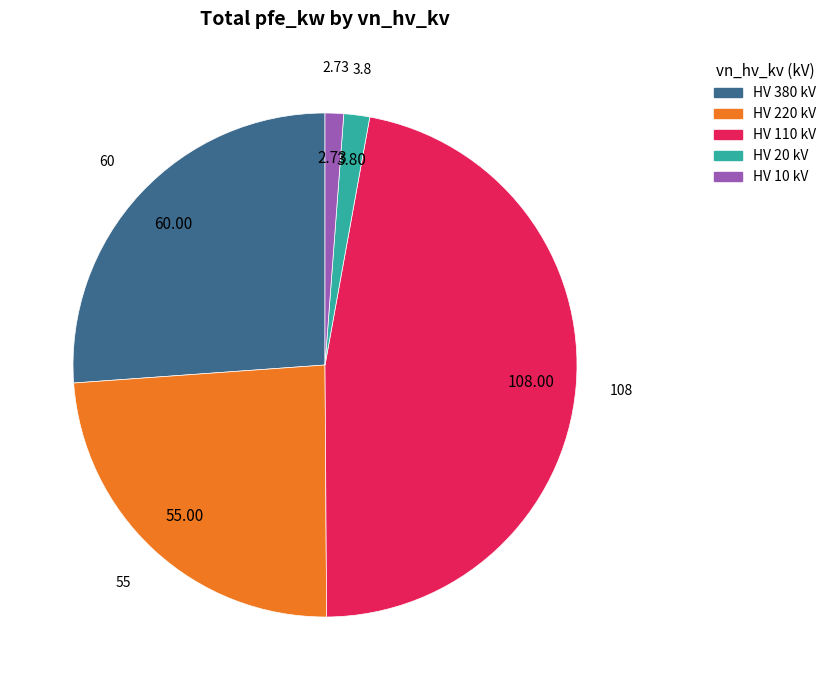

Which has a higher value, HV 20 kV or HV 380 kV?

HV 380 kV